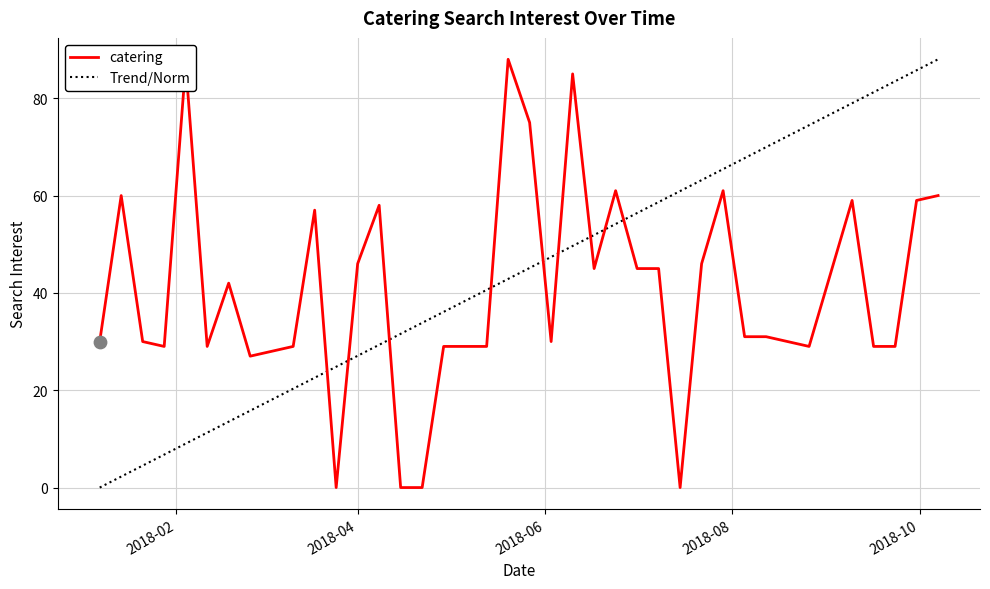

At how many categories does at least one series exceed 78?

8